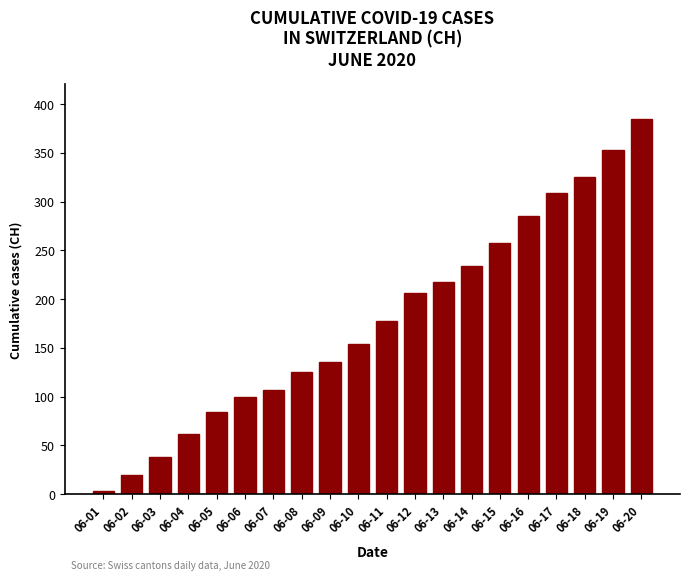

How many bars are there in total?

20